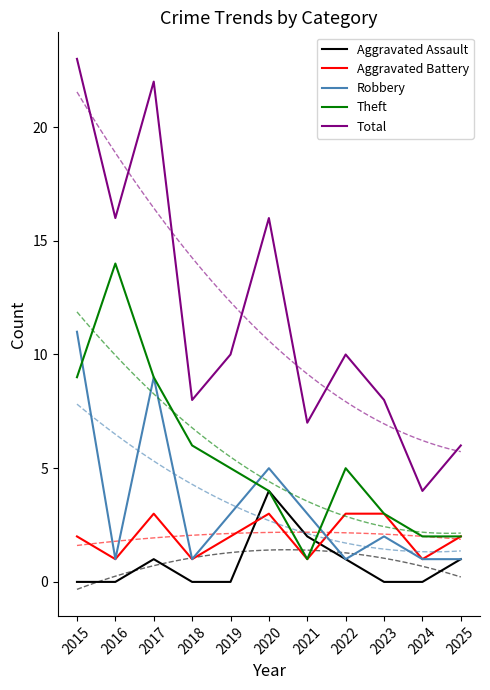

What is the sum of all Robbery values?

38